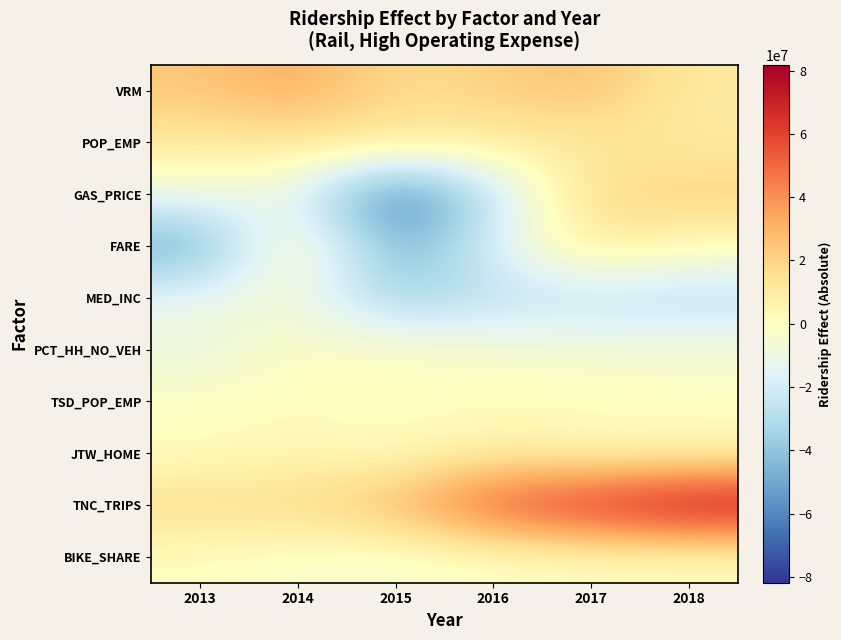

Reading left to right, what are all the values shown in this chart?

VRM: 2013=24302649.5	2014=33206008.5	2015=16601666.8	2016=21159958.6	2017=27123869.9	2018=10162138.1
POP_EMP: 2013=11196458.4	2014=13212733.9	2015=12233895.3	2016=9214090.2	2017=11276874.6	2018=9839326.9
GAS_PRICE: 2013=-9616514.1	2014=-13192521.9	2015=-70540912.1	2016=-26169737.5	2017=18553864.0	2018=22202597.7
FARE: 2013=-51875403.1	2014=10391867.7	2015=-50770605.0	2016=-16185549.5	2017=12359750.3	2018=868568.2
MED_INC: 2013=-10433151.0	2014=-6287086.5	2015=-36407974.1	2016=-26626513.2	2017=-26923846.3	2018=-28483378.6
PCT_HH_NO_VEH: 2013=-10804127.4	2014=-1206159.9	2015=-384012.8	2016=-3282747.6	2017=-5423365.2	2018=-4670390.0
TSD_POP_EMP: 2013=-640250.9	2014=991324.3	2015=-822117.5	2016=393593.4	2017=1299972.3	2018=-943405.2
JTW_HOME: 2013=55265.5	2014=4284449.2	2015=569742.2	2016=8950664.2	2017=2644458.9	2018=4108795.4
TNC_TRIPS: 2013=17159877.5	2014=18335220.0	2015=29804087.1	2016=58063937.0	2017=71177670.5	2018=81854360.5
BIKE_SHARE: 2013=0.0	2014=-3822268.0	2015=-4892308.0	2016=-1762728.5	2017=0.0	2018=-81892.4